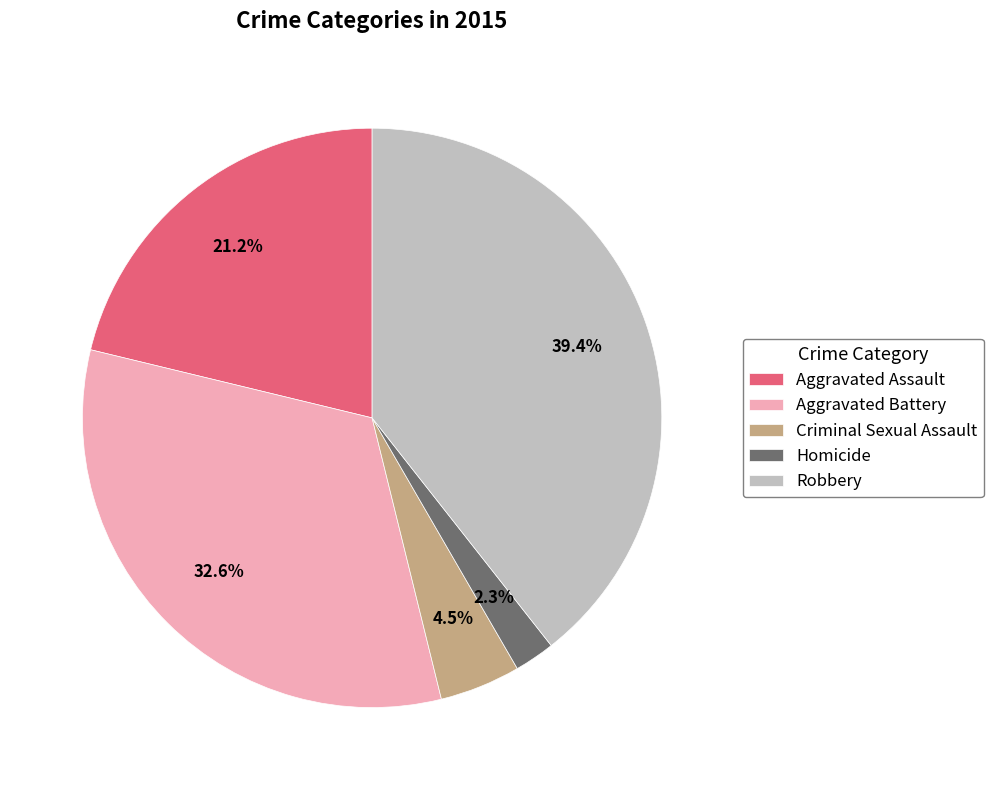

Between Aggravated Assault and Criminal Sexual Assault, which is larger?

Aggravated Assault